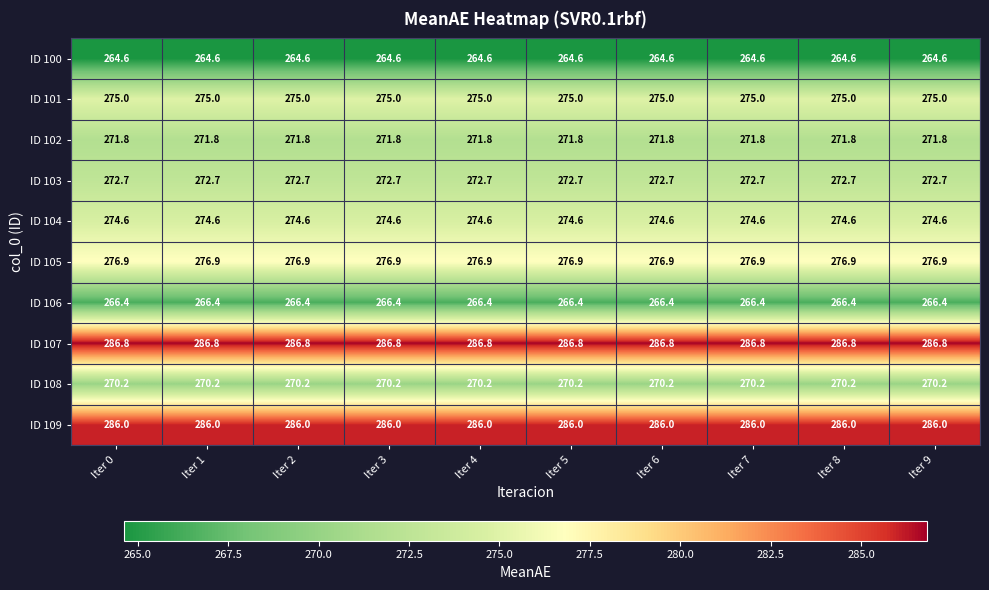

What is the average value of the ID 103 series?

272.7